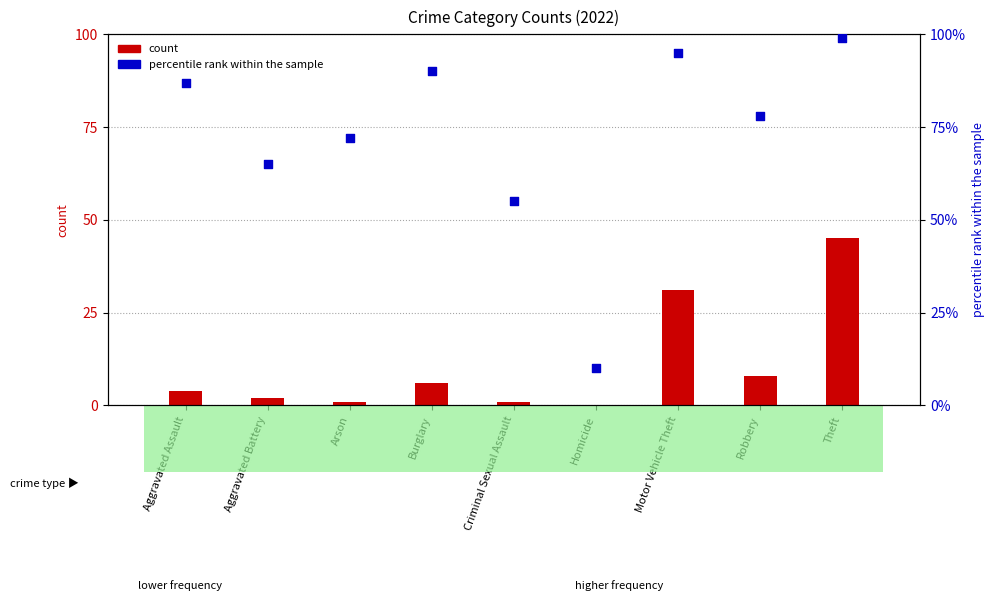

What is the total value across all series at Motor Vehicle Theft?

126